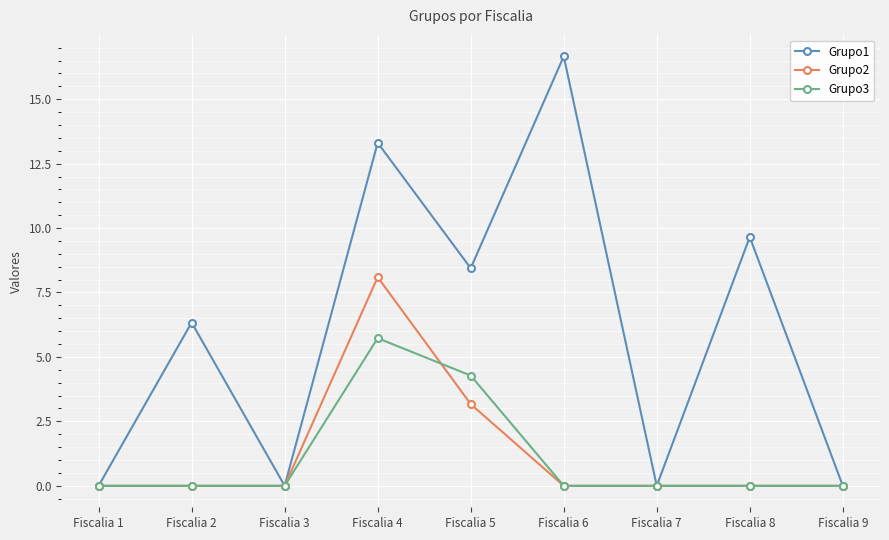

Does the chart display data point markers on the line(s)?

Yes